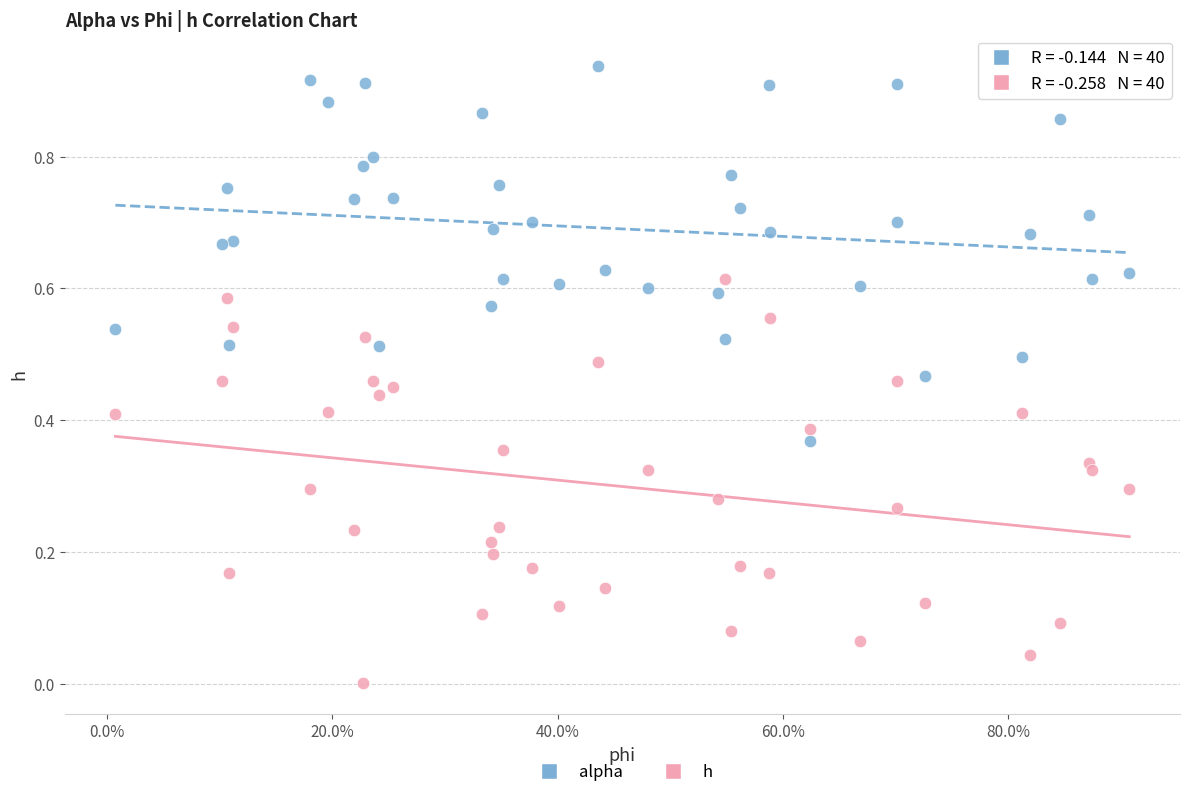

What are all the series names shown in the legend?

alpha, h